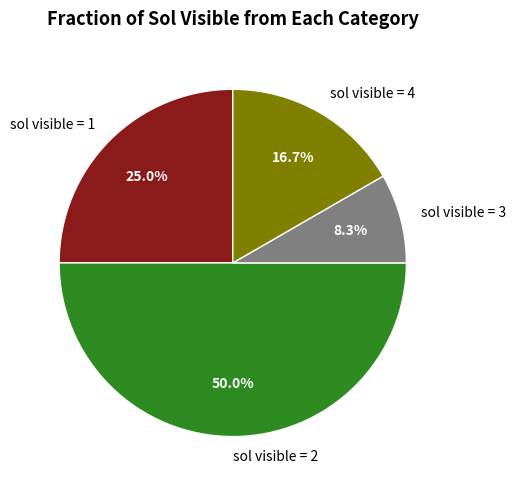

Which slice is the largest?

sol visible = 2